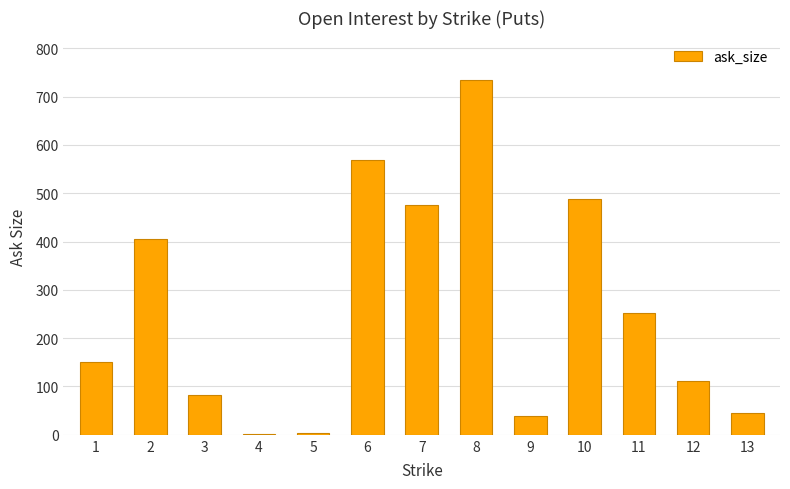

True or false: the data shows 207 at 1.

False